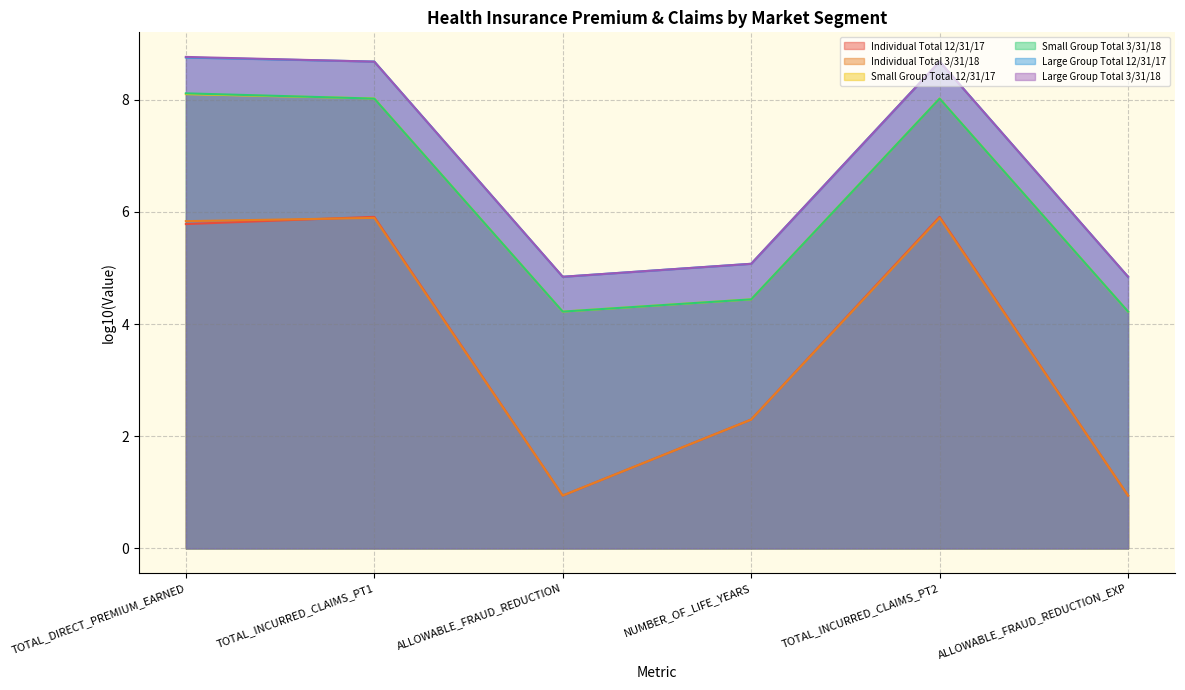

True or false: Large Group Total 12/31/17 and Individual Total 3/31/18 cross at least once.

False